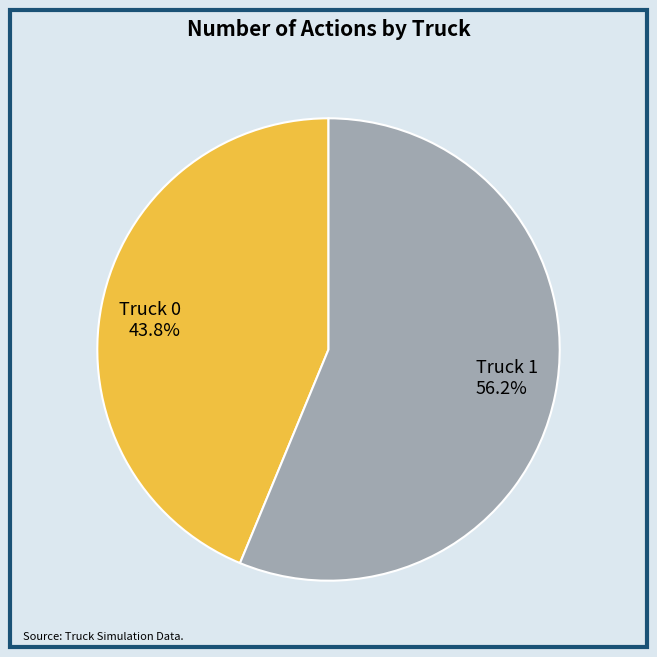

What is the majority slice?

Truck 1